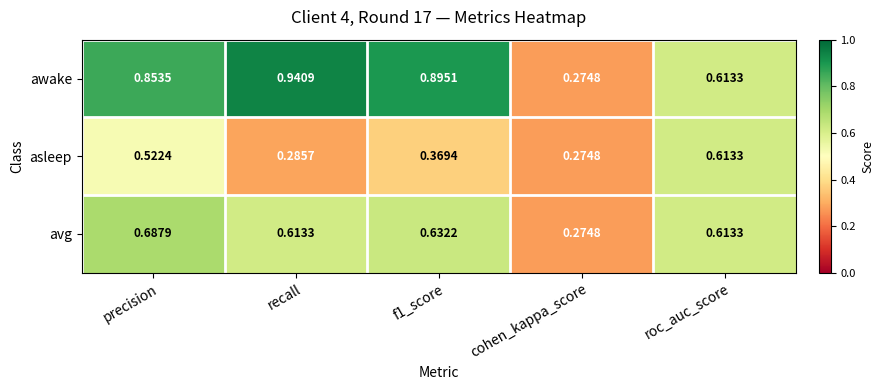

Between precision and f1_score, which series saw the biggest shift?

asleep